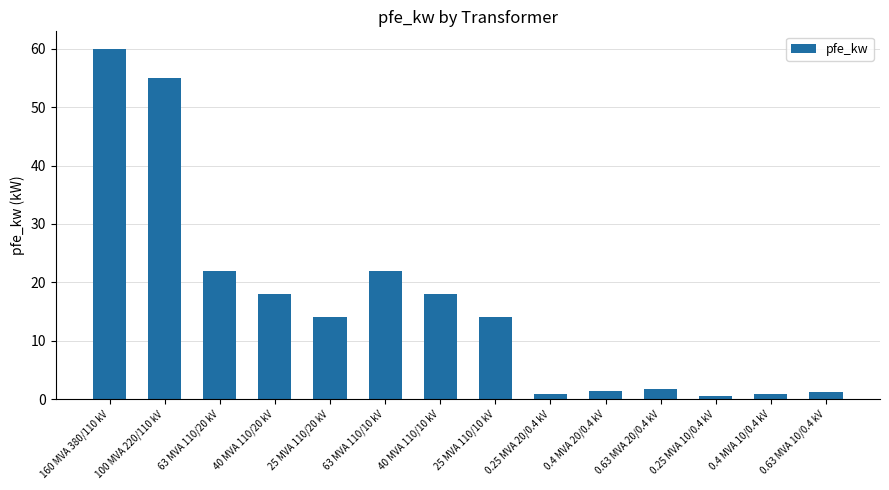

What position from the left is 63 MVA 110/20 kV?

3